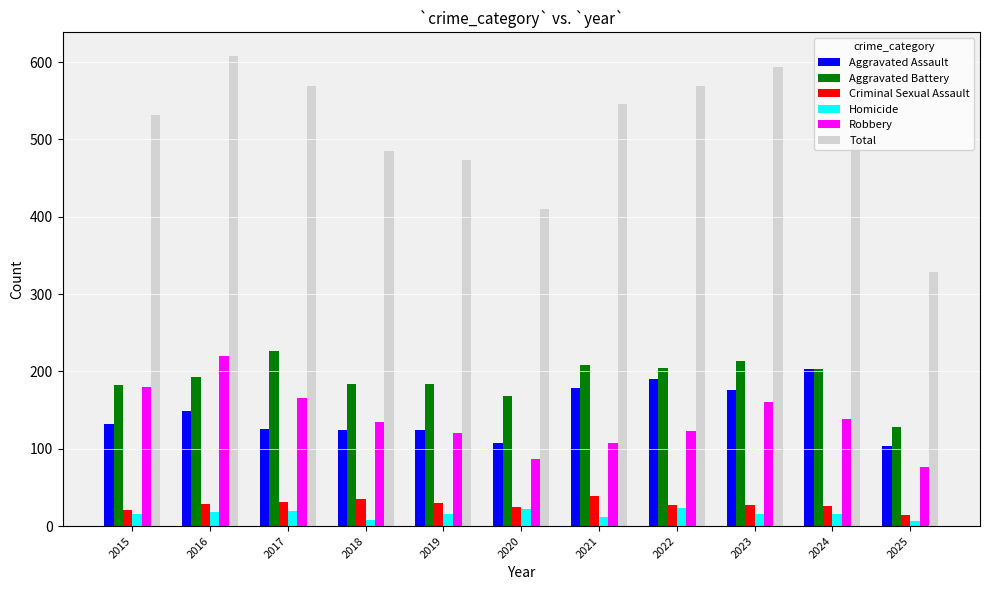

What is the difference between the maximum and minimum values in the Criminal Sexual Assault series?

25